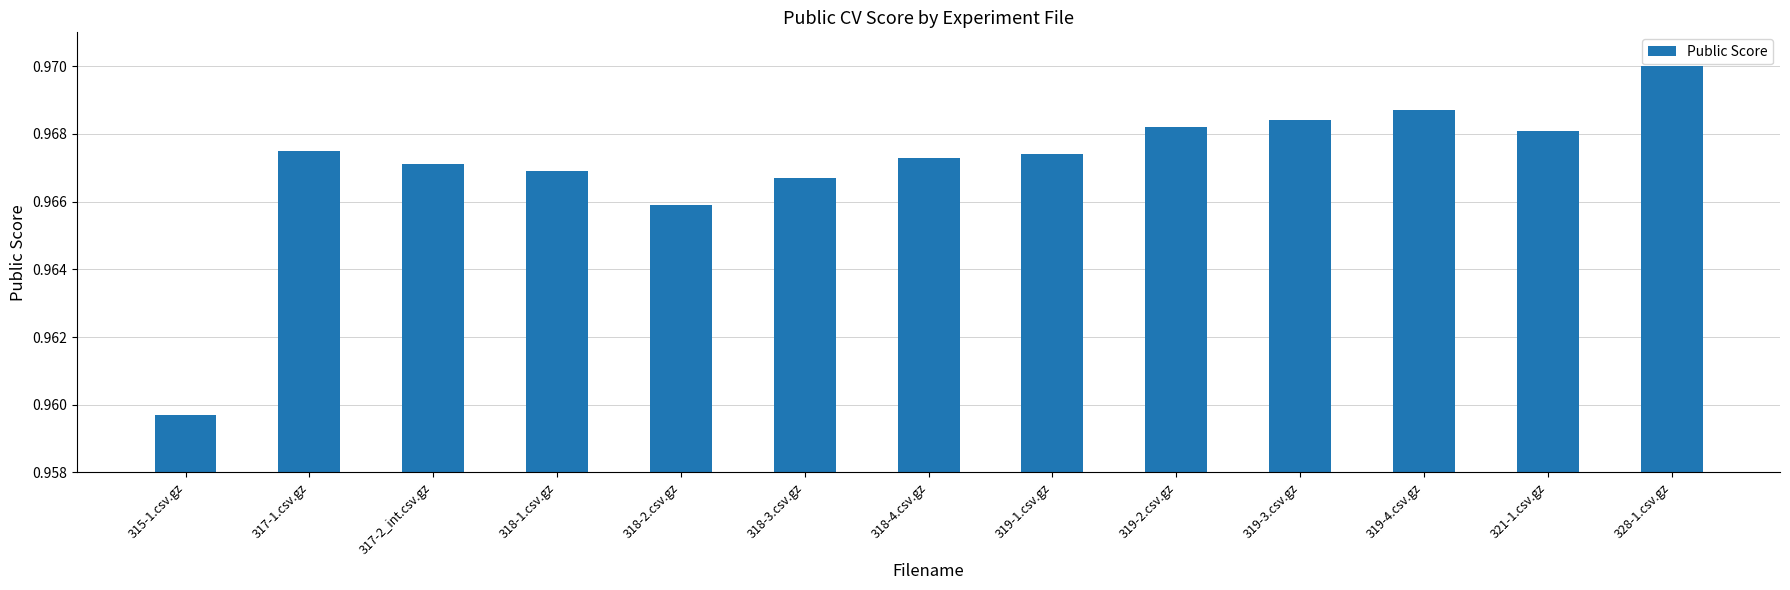

What is the label of the 6th bar from the right?

319-1.csv.gz